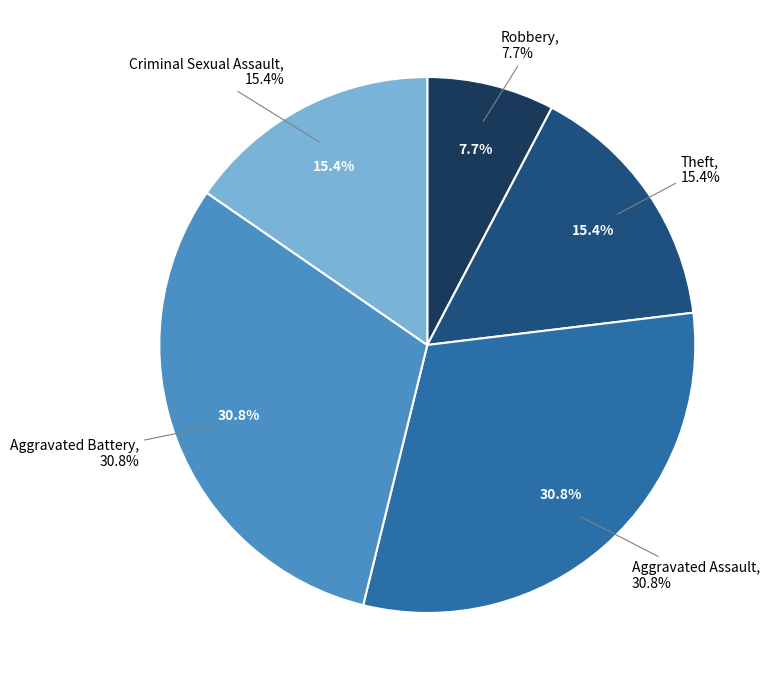

Does Aggravated Battery account for over 50% of the chart?

No